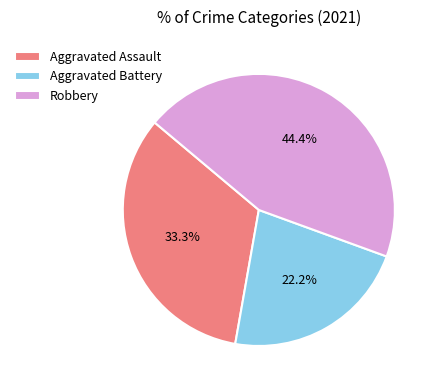

True or false: Aggravated Battery accounts for 31% of the total.

False